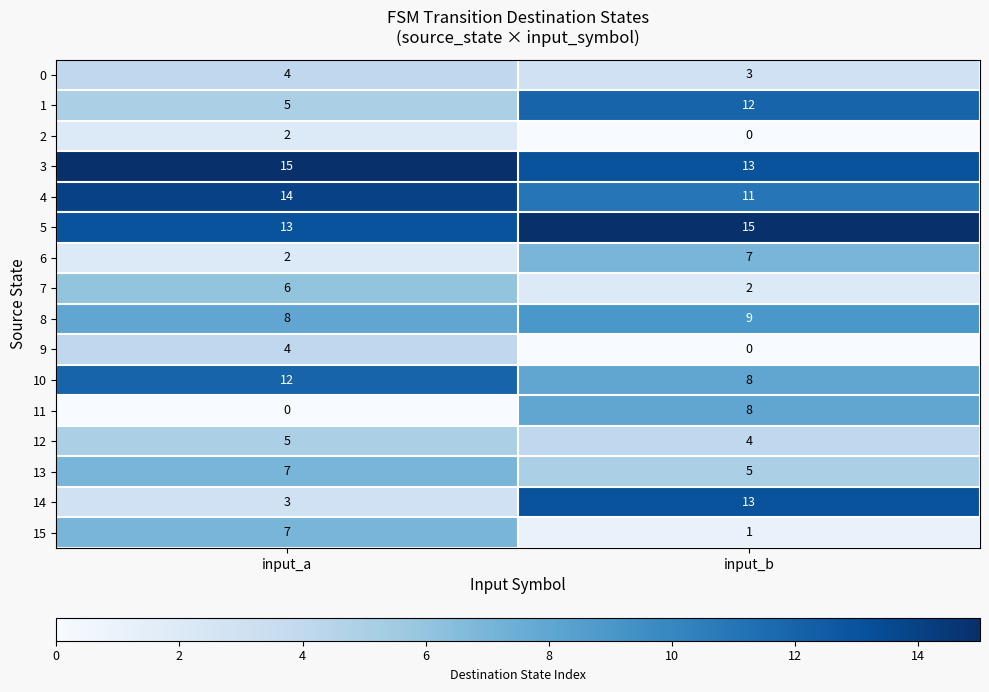

What is the difference between the maximum and minimum values in the 15 series?

6